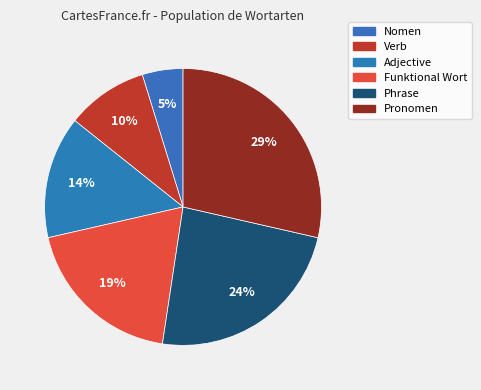

What is the ratio of the value at Phrase to the value at Verb?

2.5